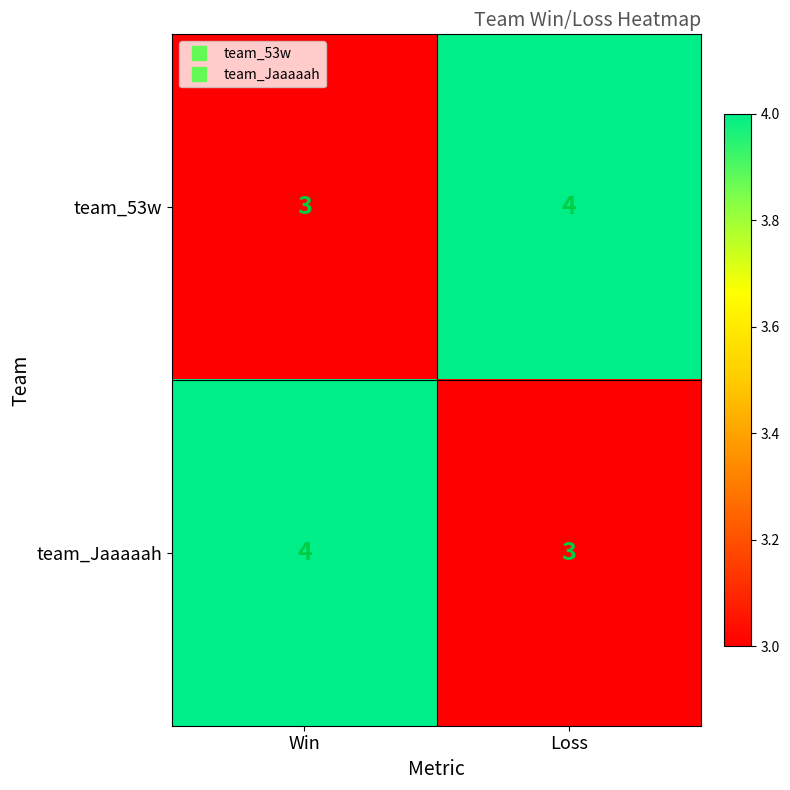

The value of team_53w at Loss is 4. True or false?

True